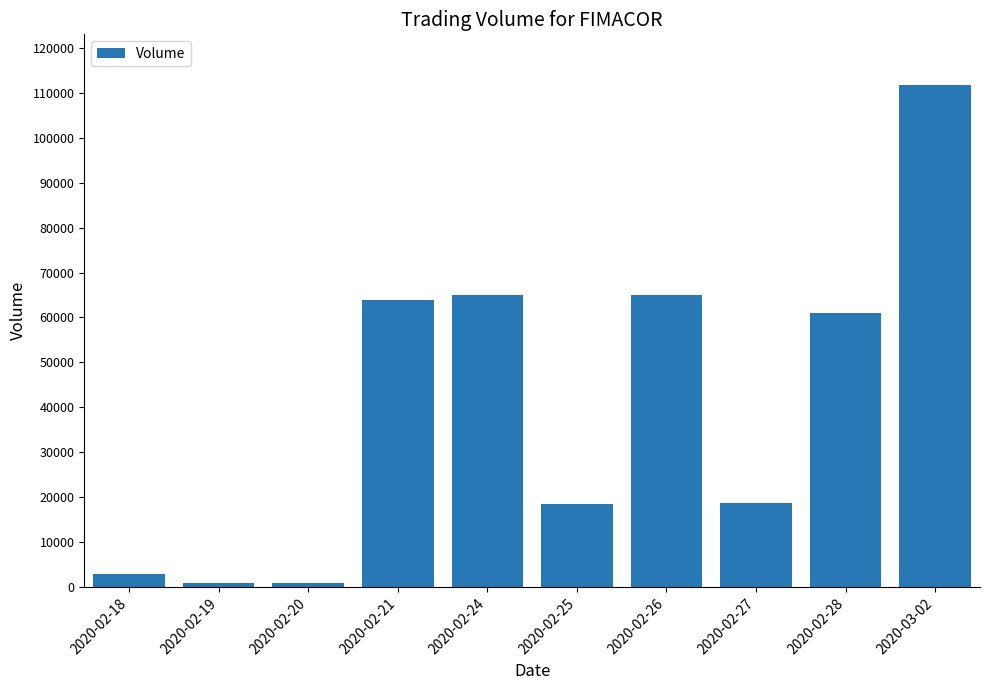

What is the value of the 9th bar from the left?

61100